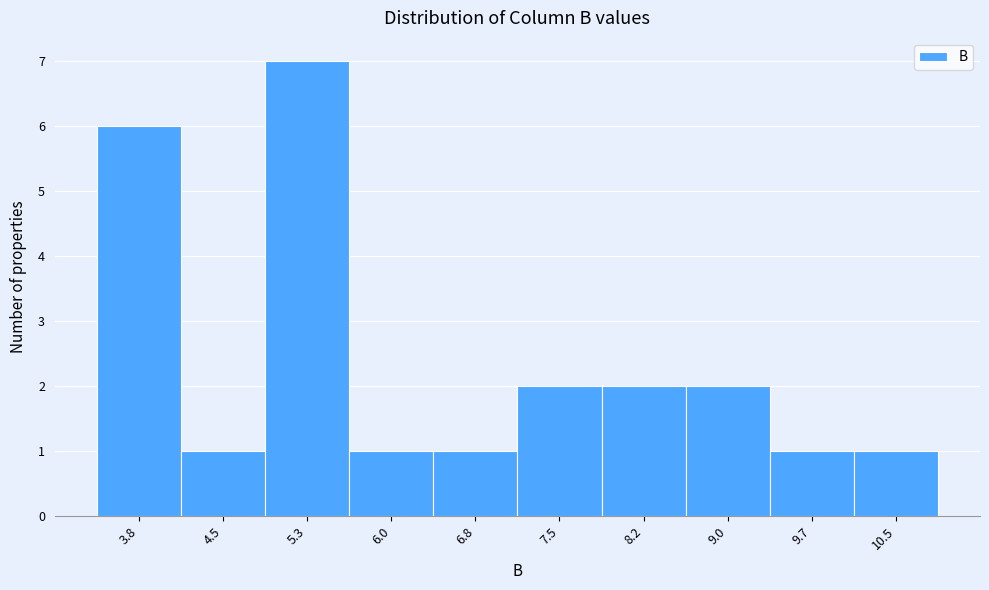

Reading right to left, transcribe all the data shown in this chart.

1	1	2	2	2	1	1	7	1	6